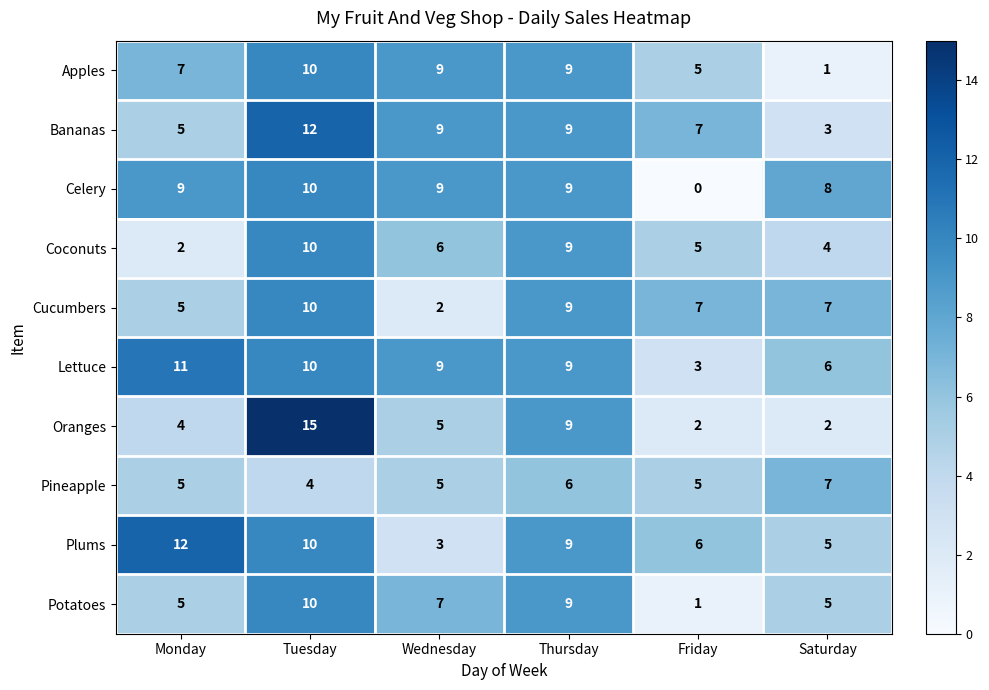

What is the highest value of the Bananas series?

12